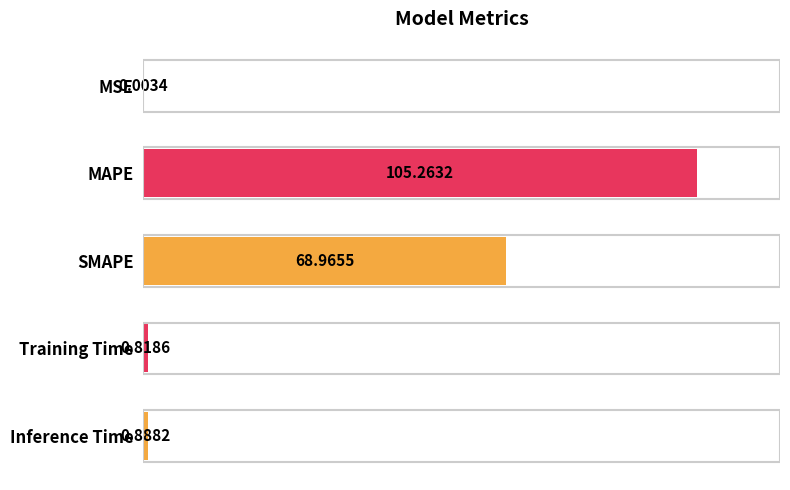

Where is the data nearest to the value 52?

SMAPE